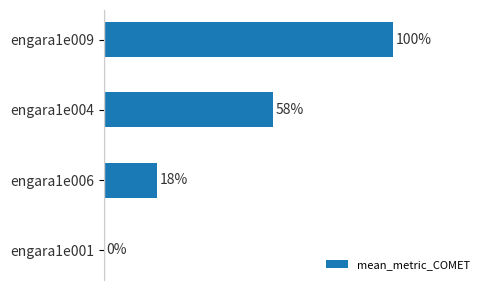

Between engara1e004 and engara1e006, which is larger?

engara1e004